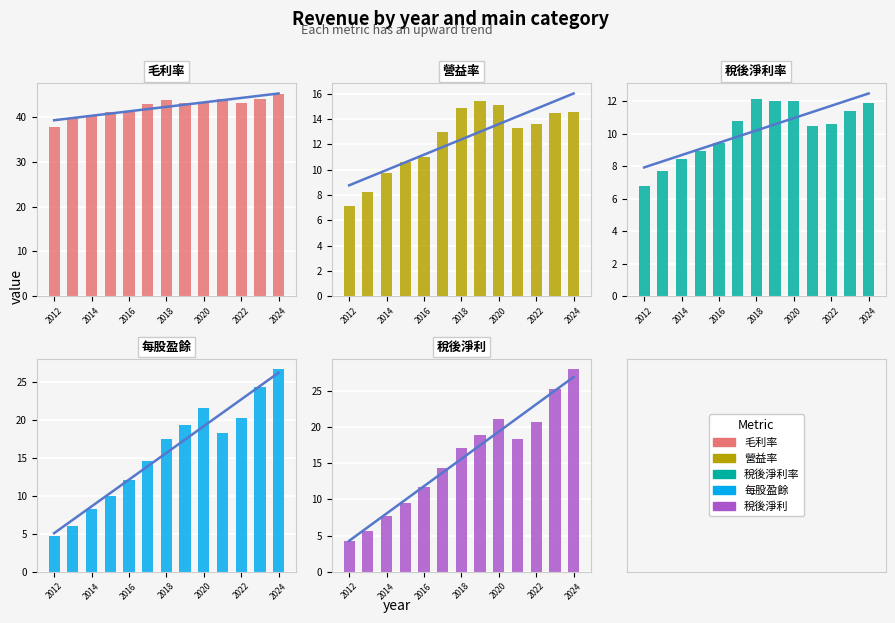

Which series changed the most between 8 and 9?

每股盈餘